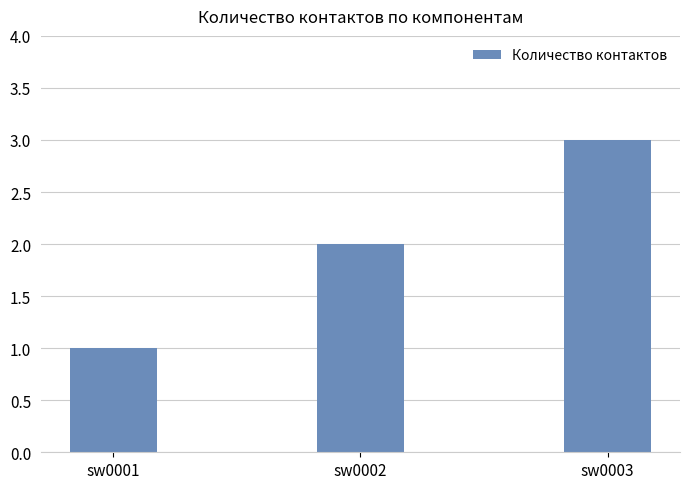

How many distinct data groups are displayed?

1